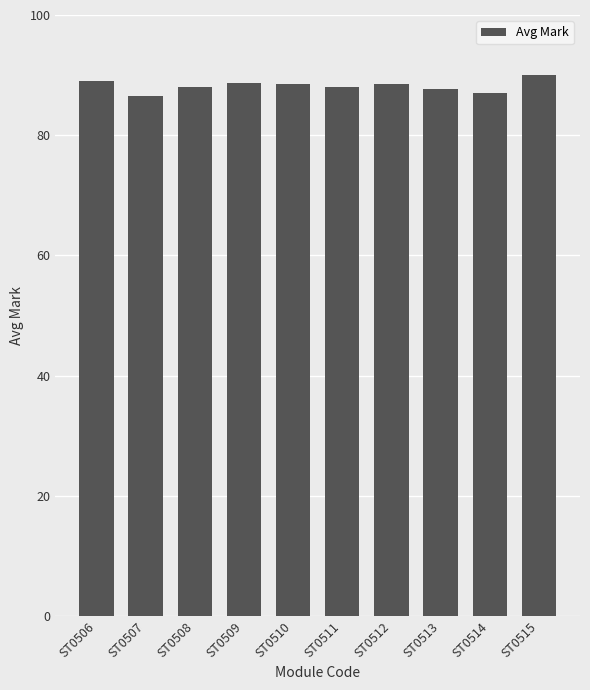

True or false: the data shows 52.7 at ST0510.

False